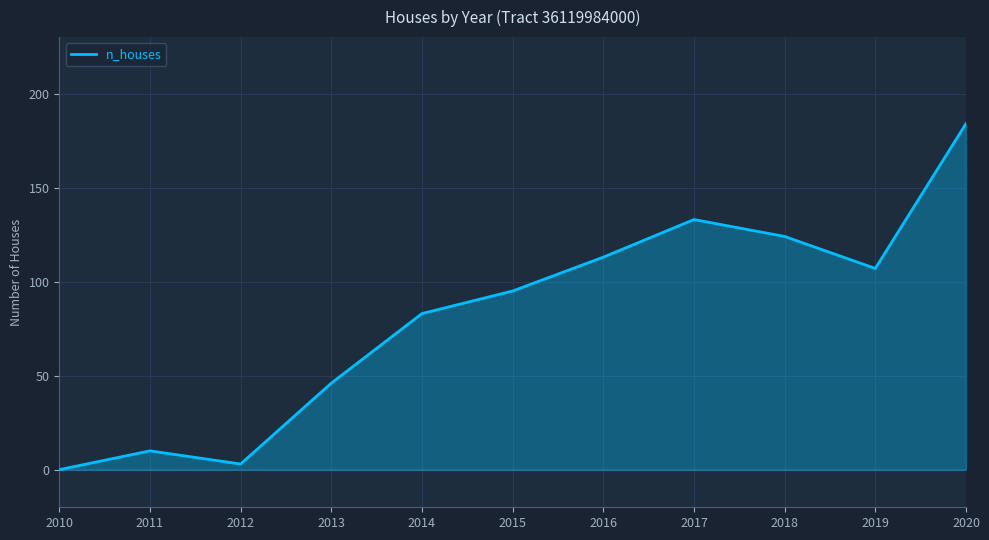

Which category has the lowest value across all series?

2010